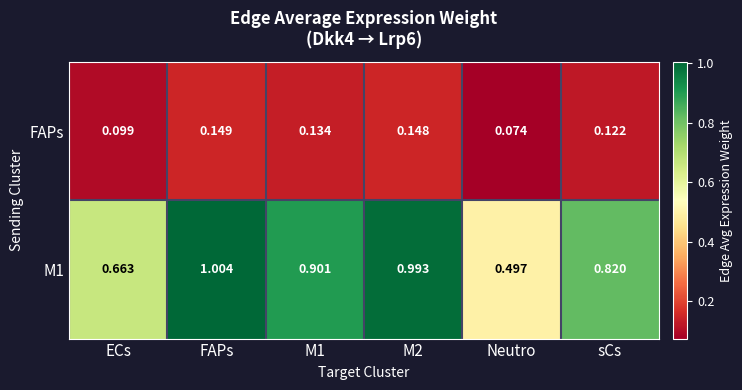

At which label is M1 closest to 0?

Neutro